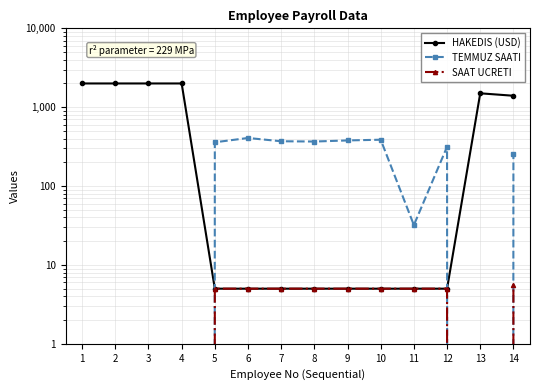

List the series in order of their overall mean, lowest first.

SAAT UCRETI, TEMMUZ SAATI, HAKEDIS (USD)